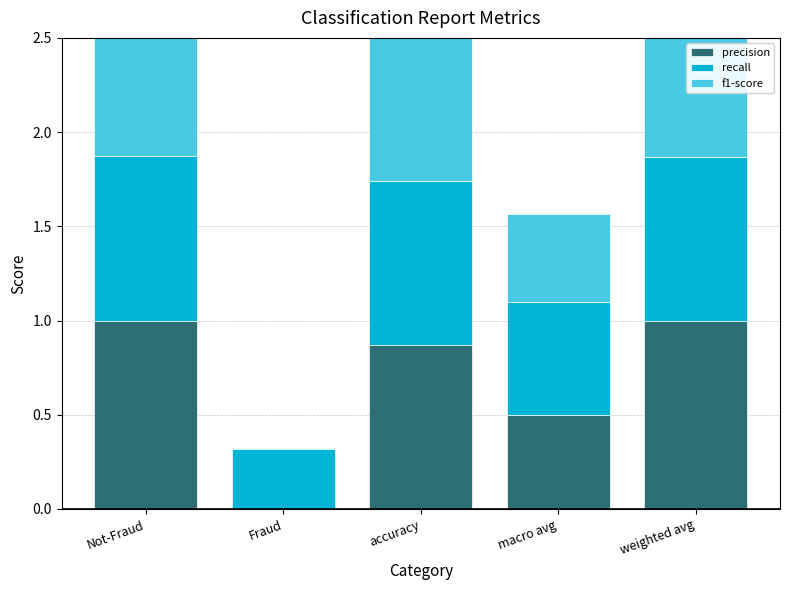

Which series has the largest range (max minus min)?

precision